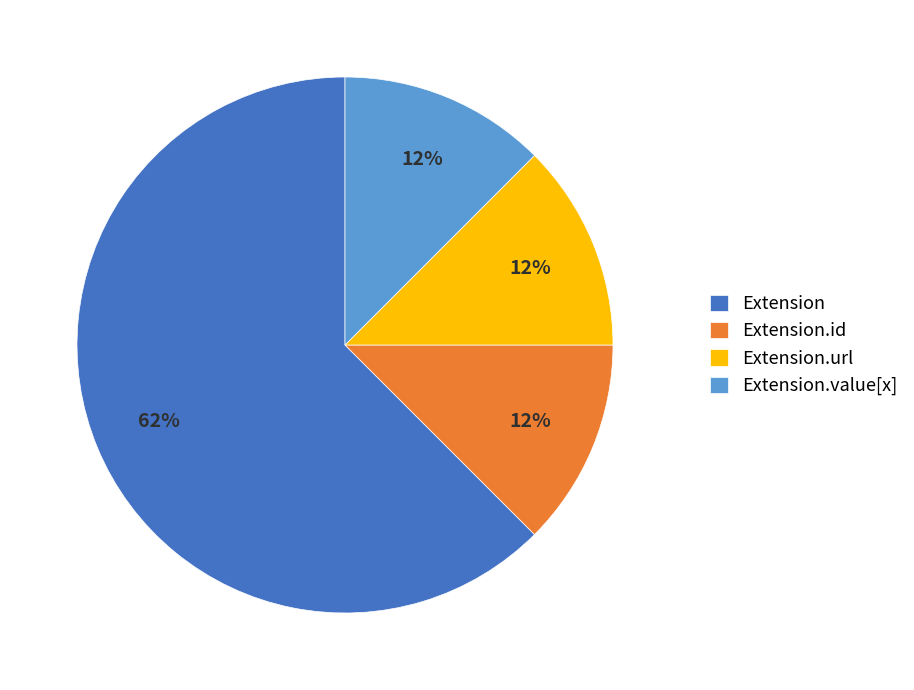

The Extension.id slice represents 5% of the pie. True or false?

False